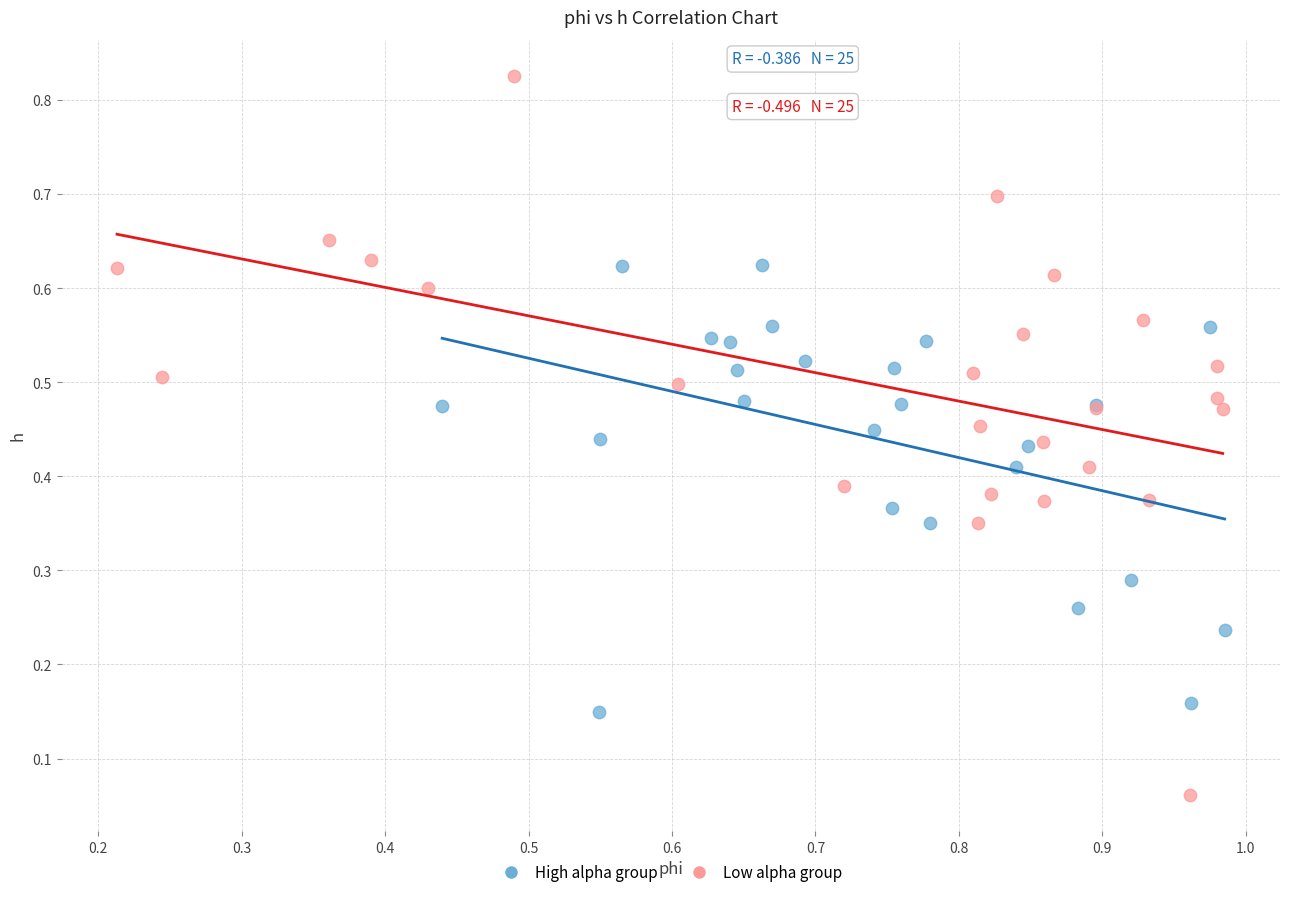

Which series has the widest spread of Y values?

Low alpha group